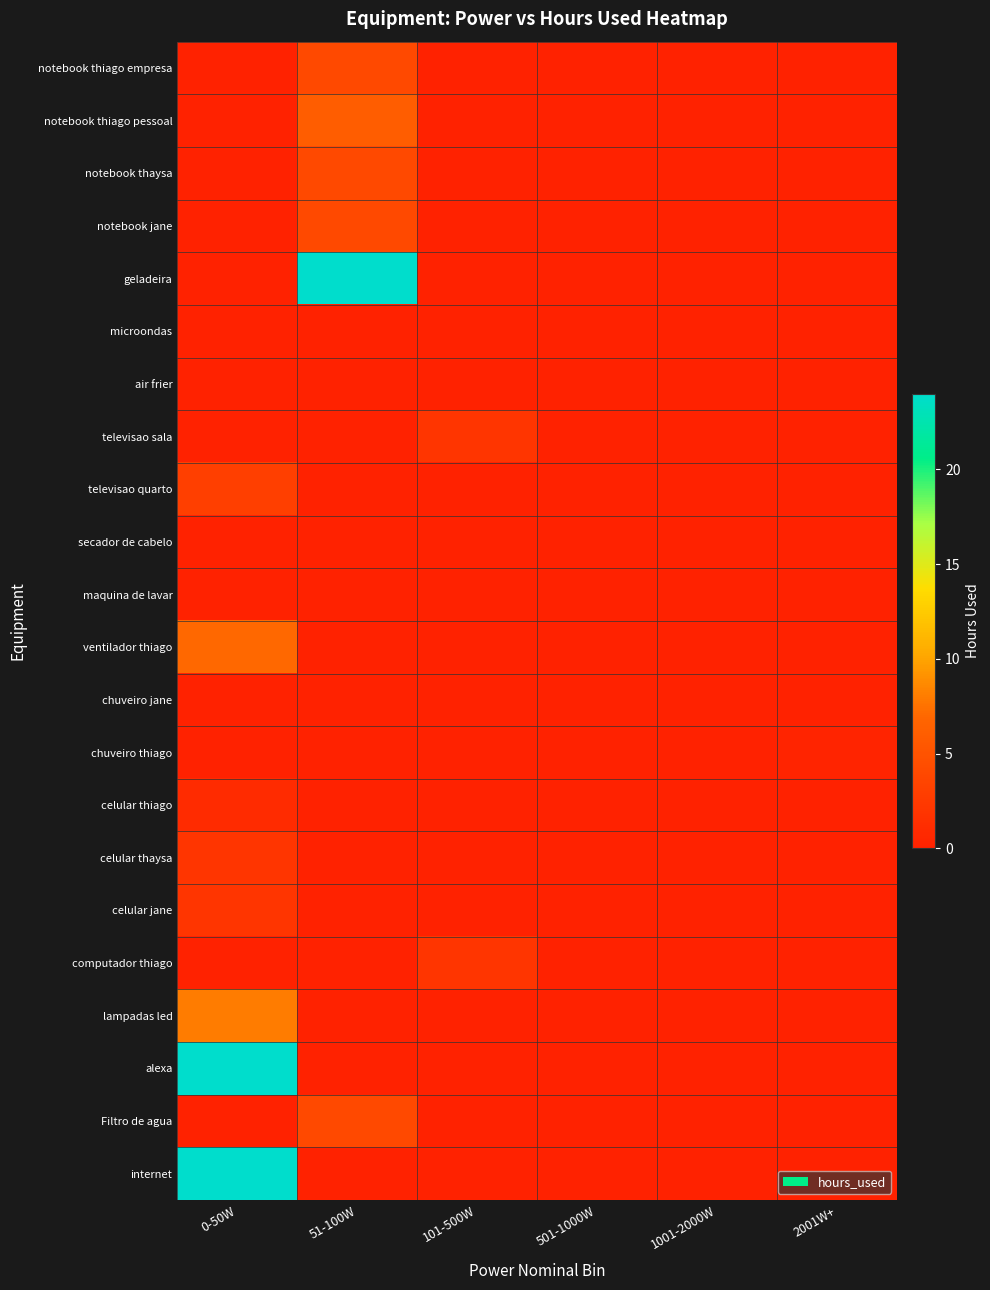

What is the total value across all series at 501-1000W?

0.3